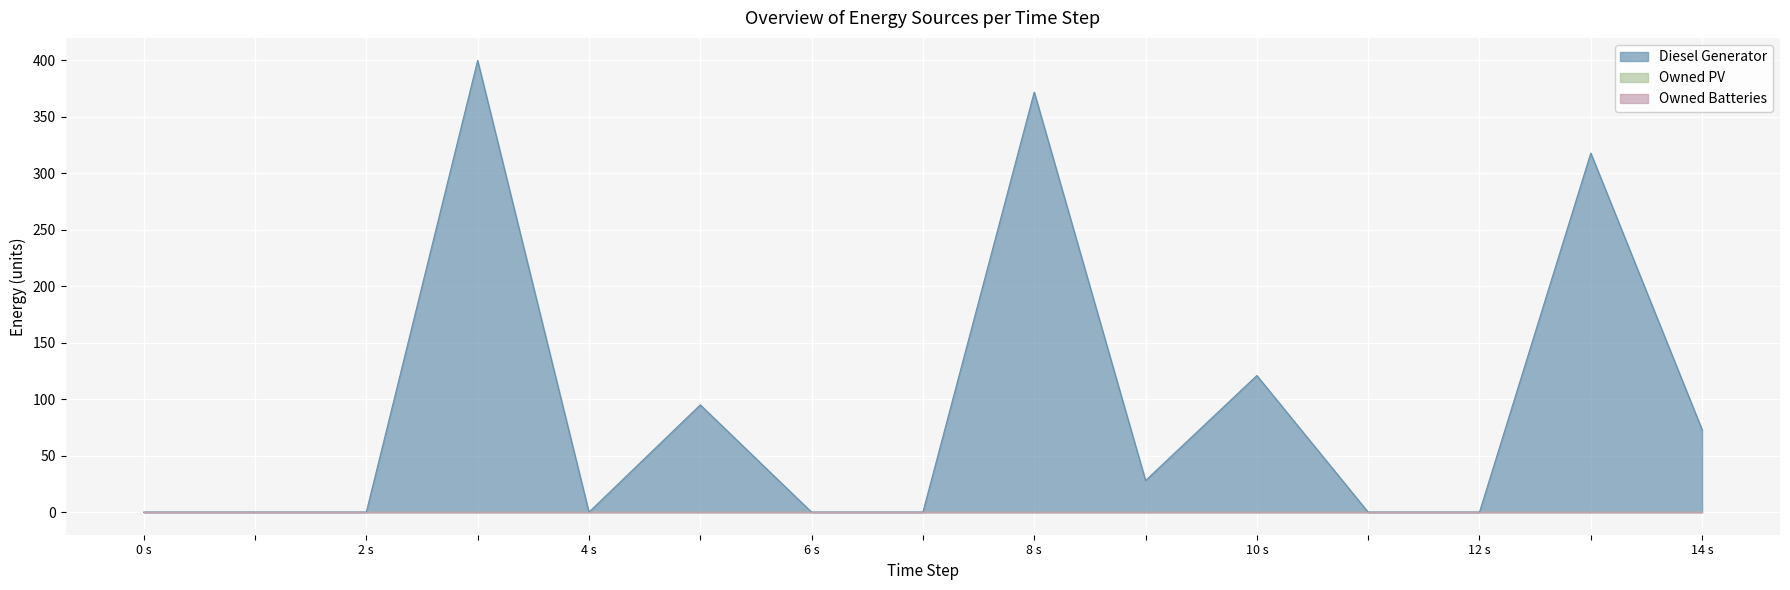

What are all the series names shown in the legend?

Diesel Generator, Owned PV, Owned Batteries